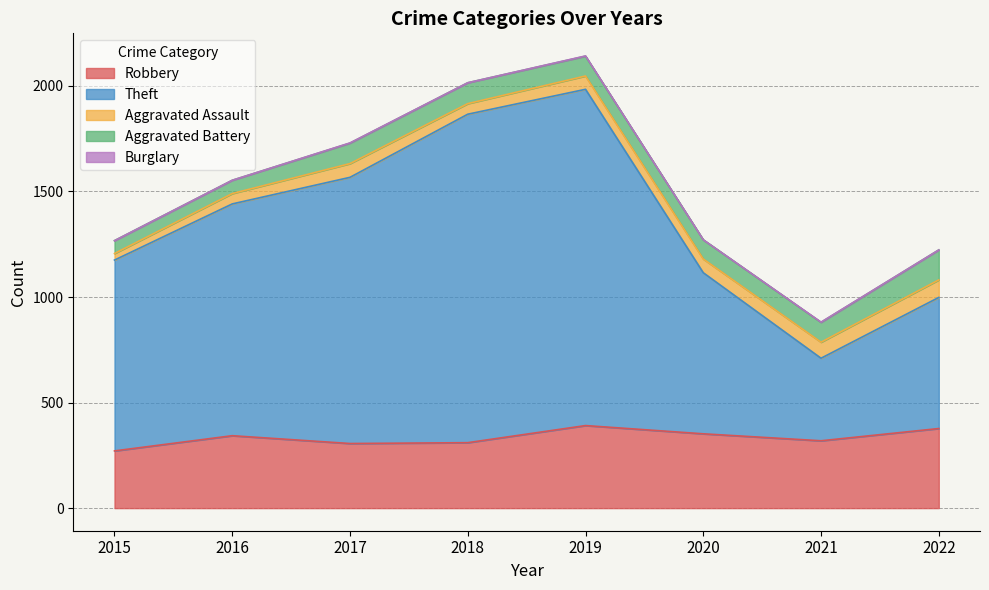

The value of Aggravated Assault at 2018 is 90. True or false?

False